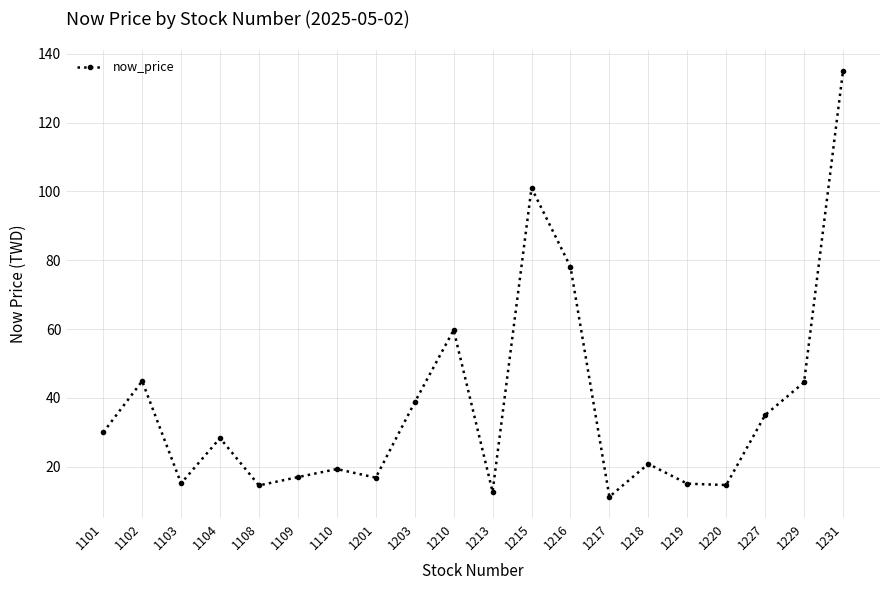

How many lines are shown in the chart?

1